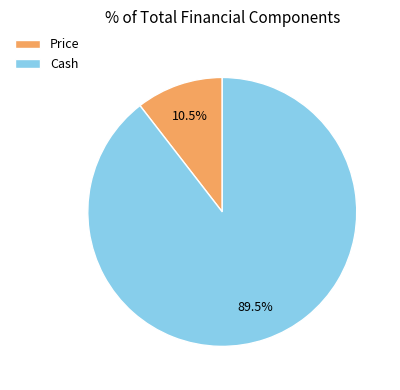

Which has a higher value, Price or Cash?

Cash